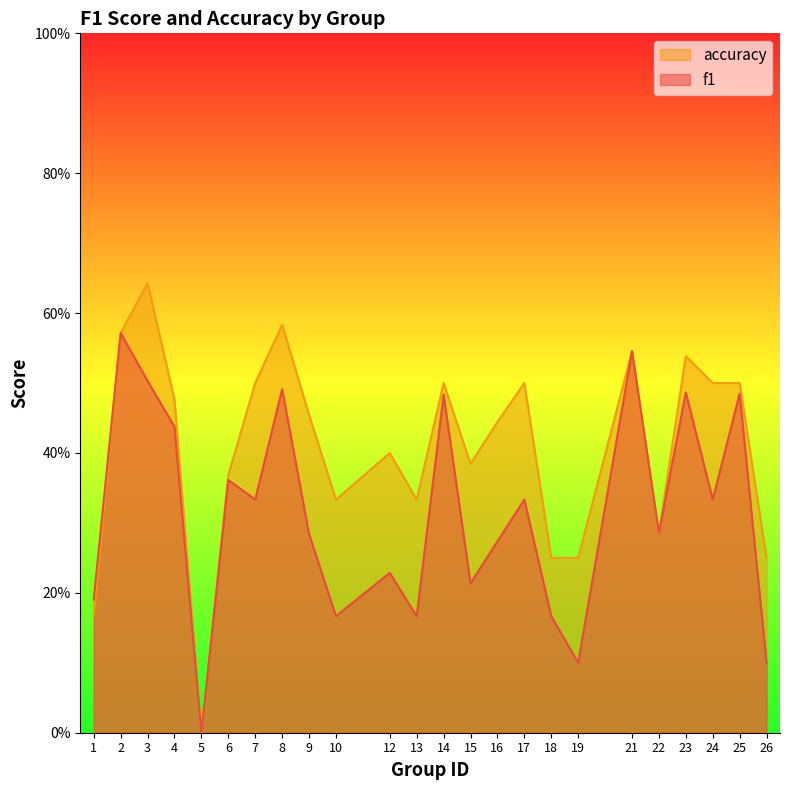

Does the chart have visible grid lines?

No